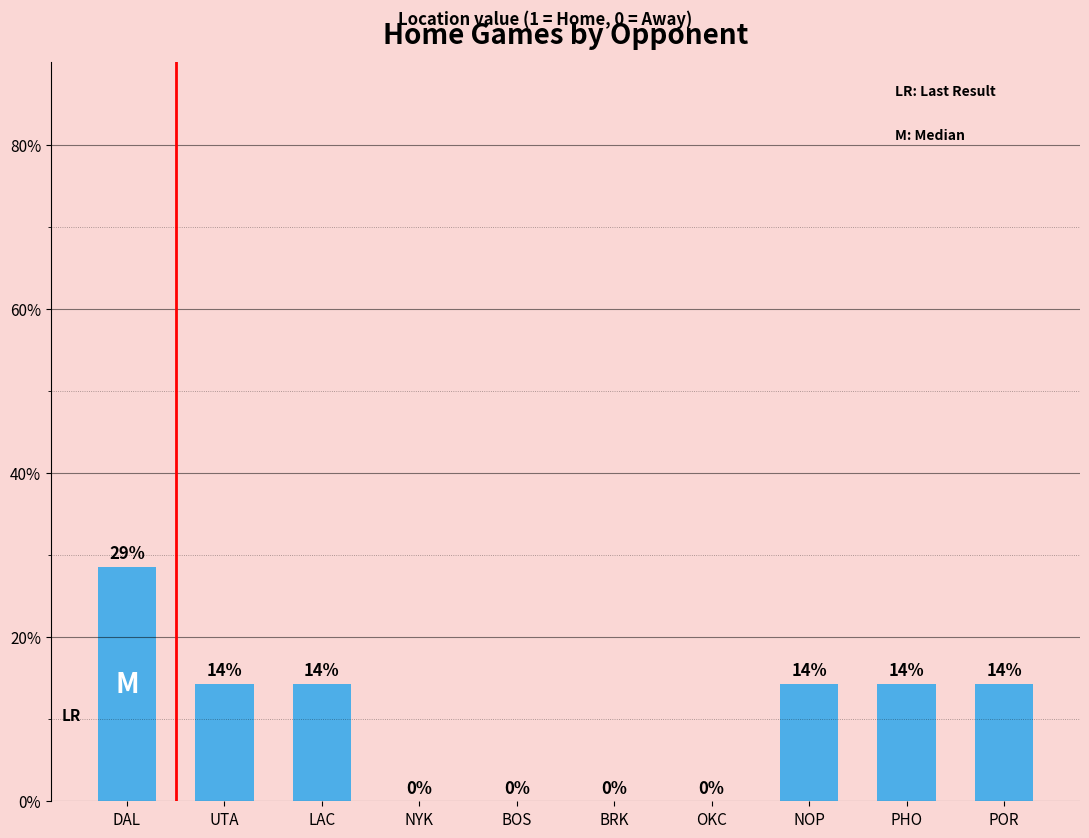

What is the average value?

10.0